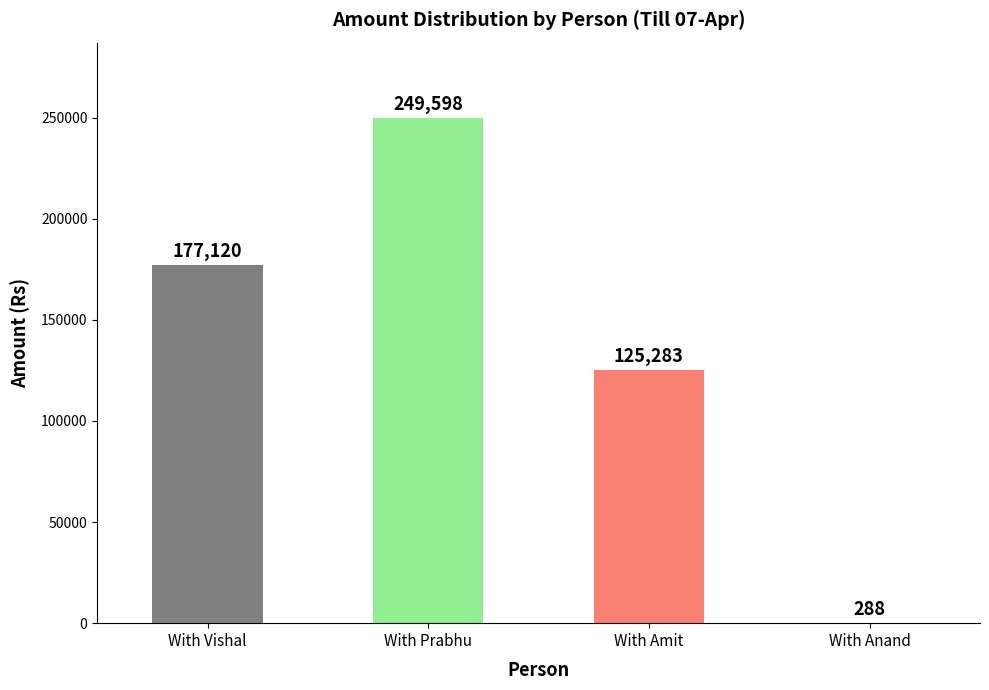

What is the sum of all values?

552289